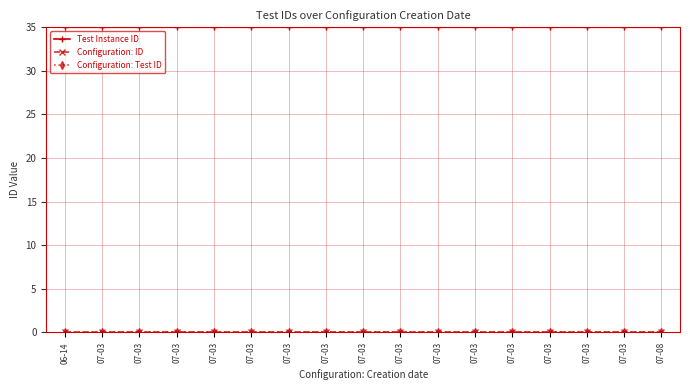

What is the spread (max minus min) of values at 07-03?

35.0